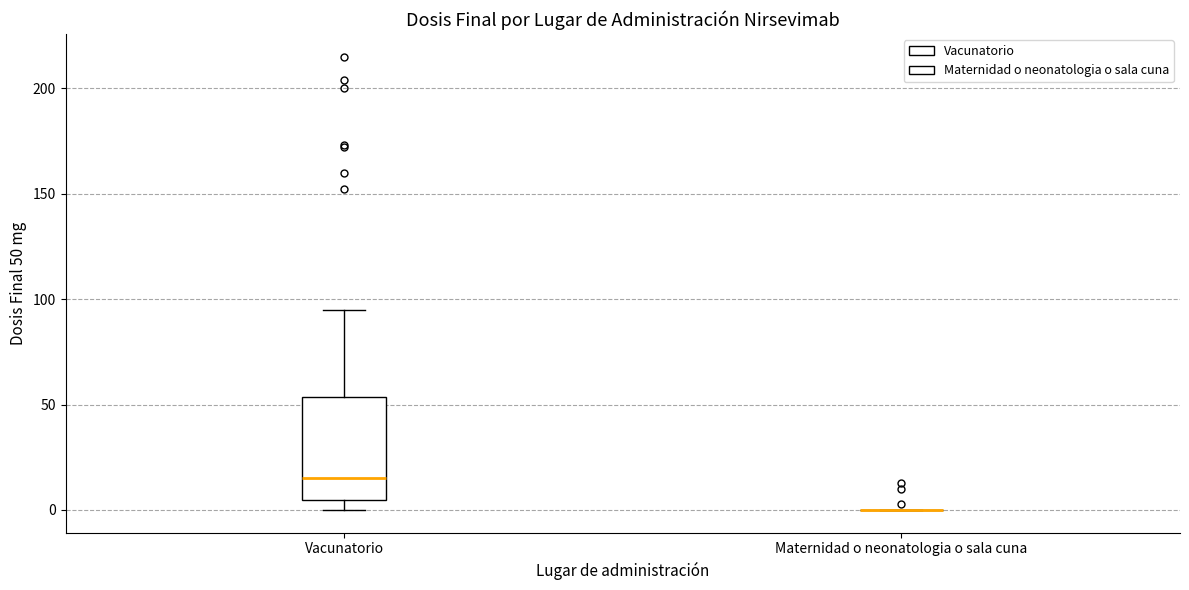

Reading left to right, read every box against the y-axis: the position of its median line, the range the box covers, and the ends of its whiskers. The values are not printed on the chart, so give them approximately, as read against the axis.

Vacunatorio: median 15, box 5 to 55, whiskers 0 to 95
Maternidad o neonatologia o sala cuna: box collapsed to a line at 0, whiskers 0 to 0